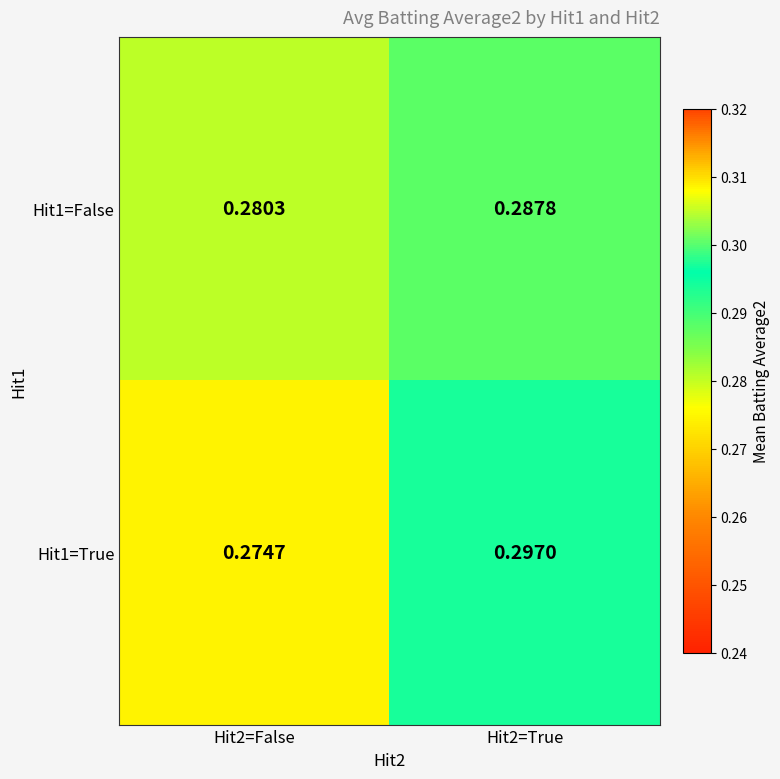

List the series in order of their overall mean, lowest first.

Hit1=False, Hit1=True